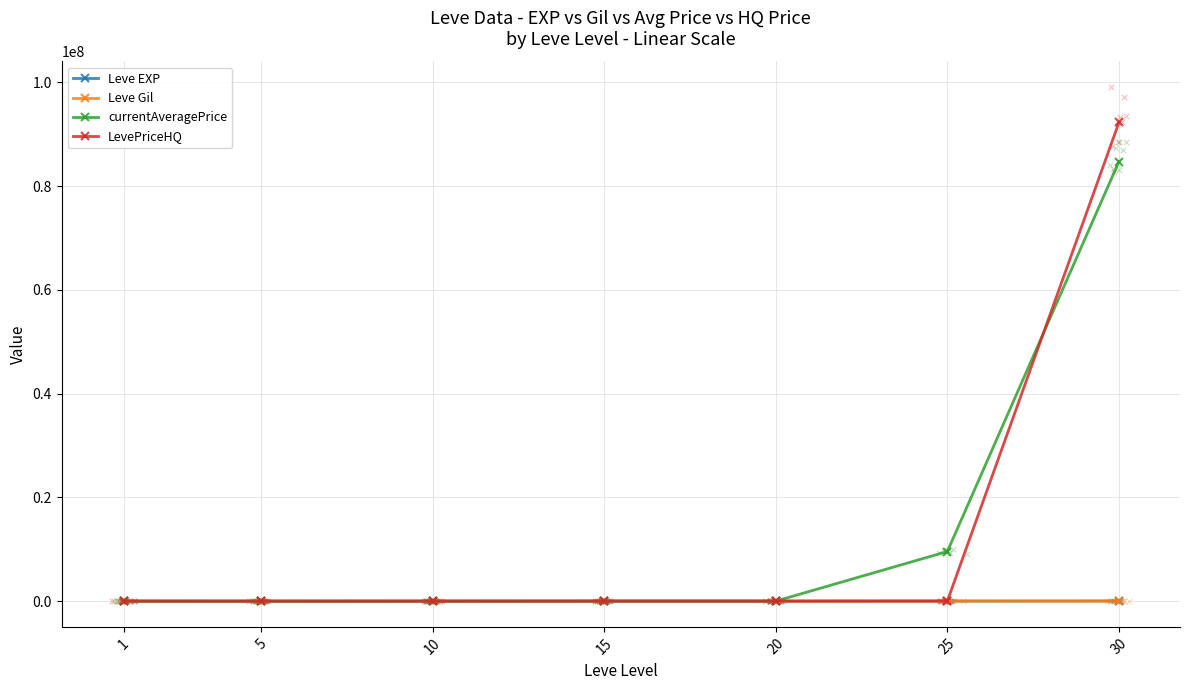

Which series reaches the maximum Y coordinate?

LevePriceHQ